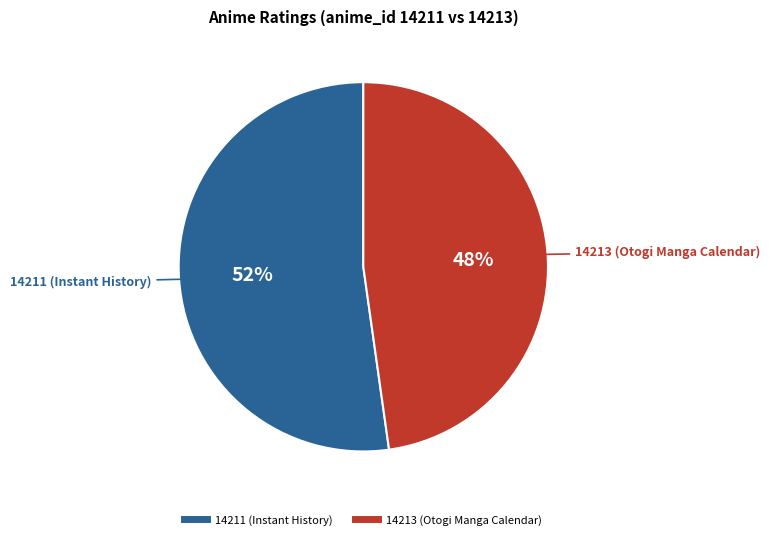

Combined, do 14211 (Instant History) and 14213 (Otogi Manga Calendar) account for over 50%?

Yes